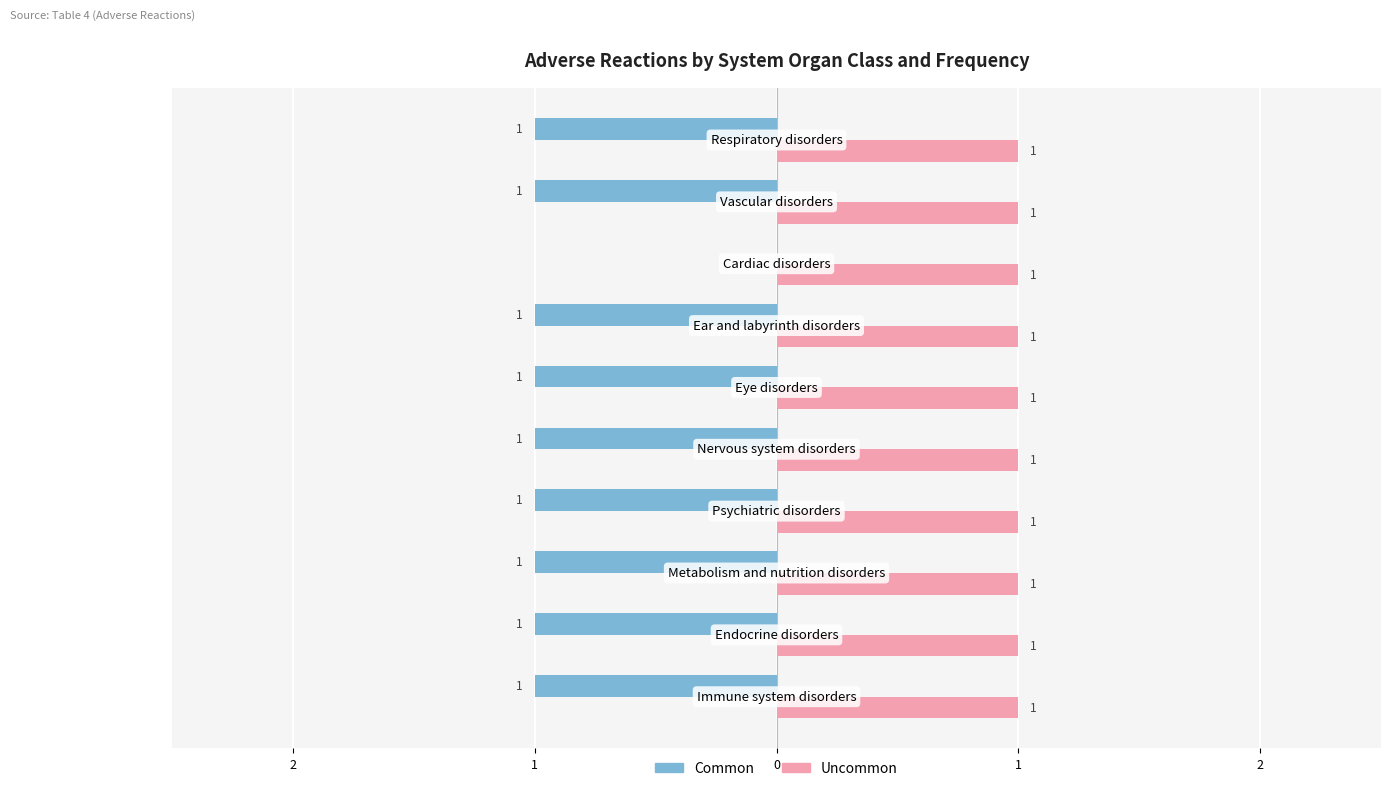

Reading left to right, what are all the values shown in this chart?

Common: -1.0	-1.0	-1.0	-1.0	-1.0	-1.0	-1.0	0.0	-1.0	-1.0
Uncommon: 0.3	0.3	0.3	0.3	0.3	0.3	0.3	0.3	0.3	0.3